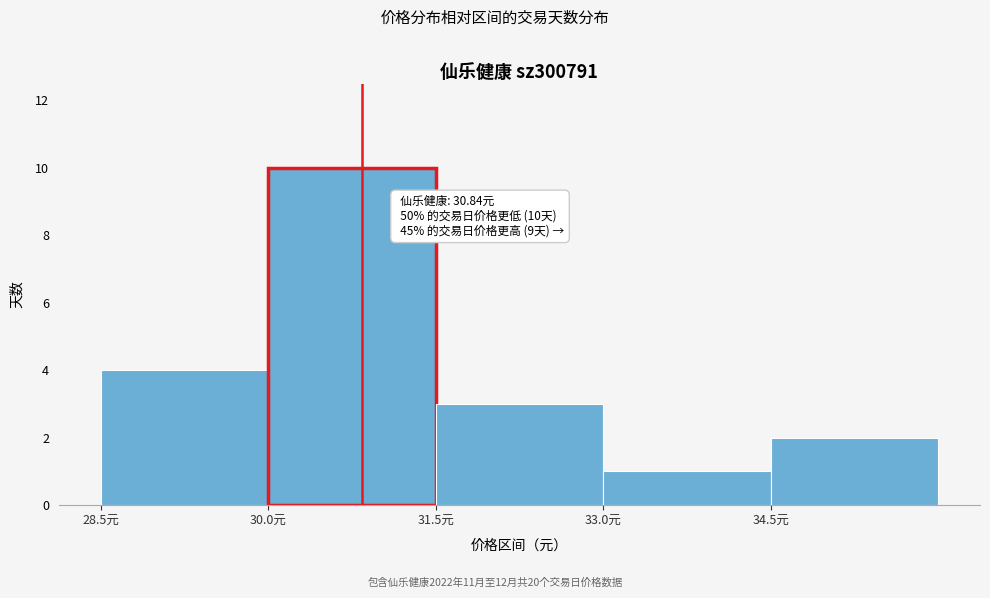

Over which range of the x-axis is the bar tallest?

30.0 to 31.5